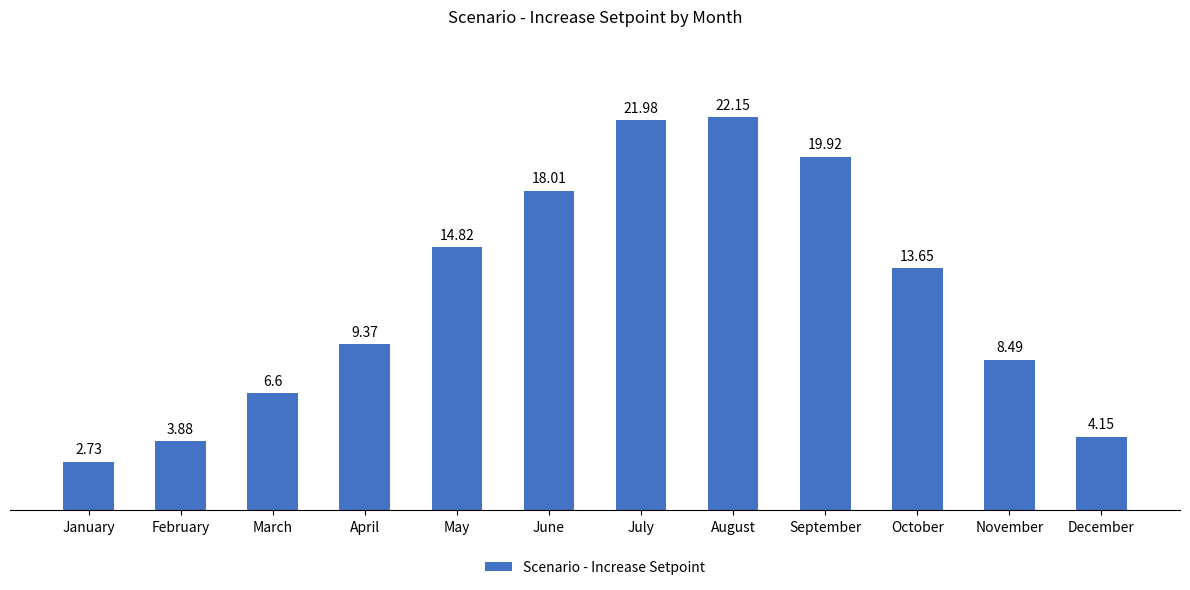

Rank the categories by value from lowest to highest.

January, February, December, March, November, April, October, May, June, September, July, August